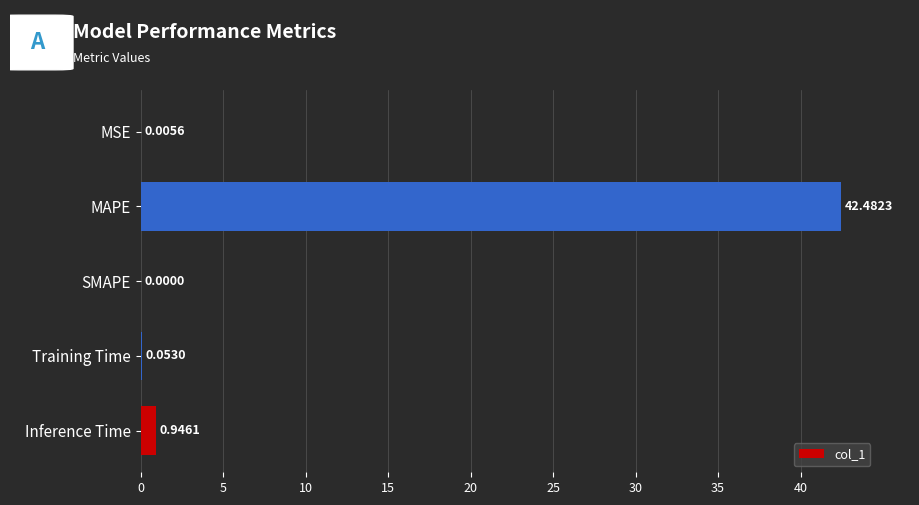

At which category does the chart reach its peak across all series?

MAPE